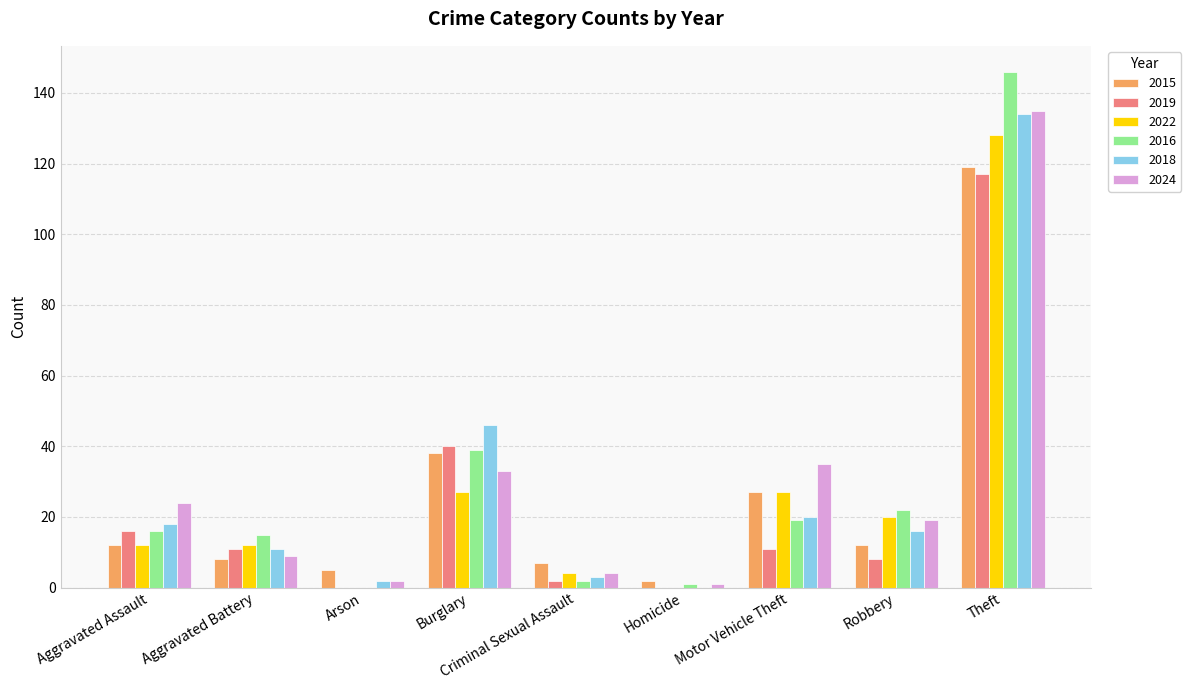

What are all the series names shown in the legend?

2015, 2019, 2022, 2016, 2018, 2024